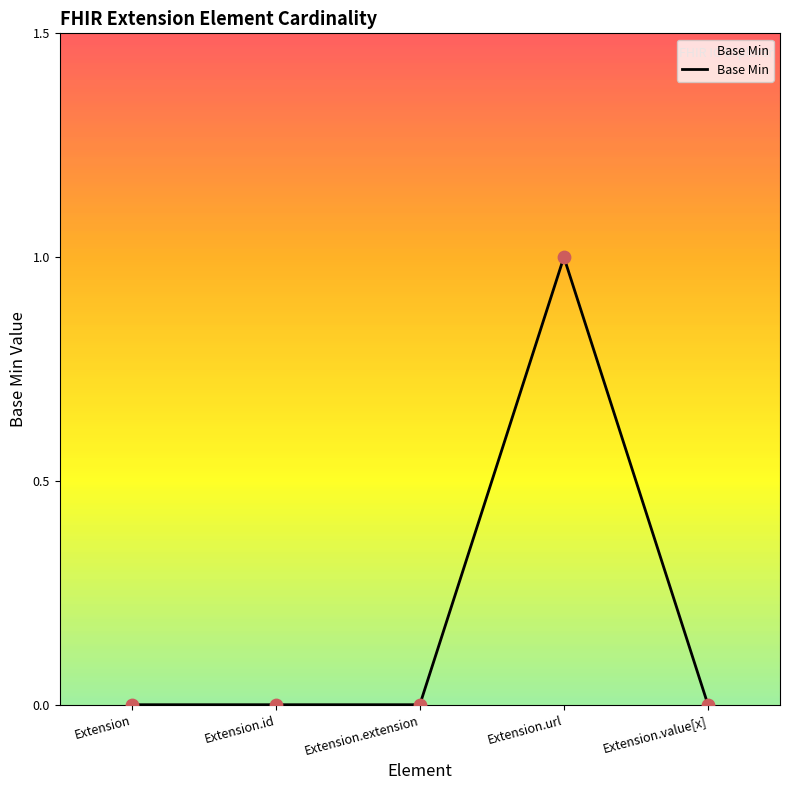

Which has a higher value, Extension.value[x] or Extension?

Extension.value[x]